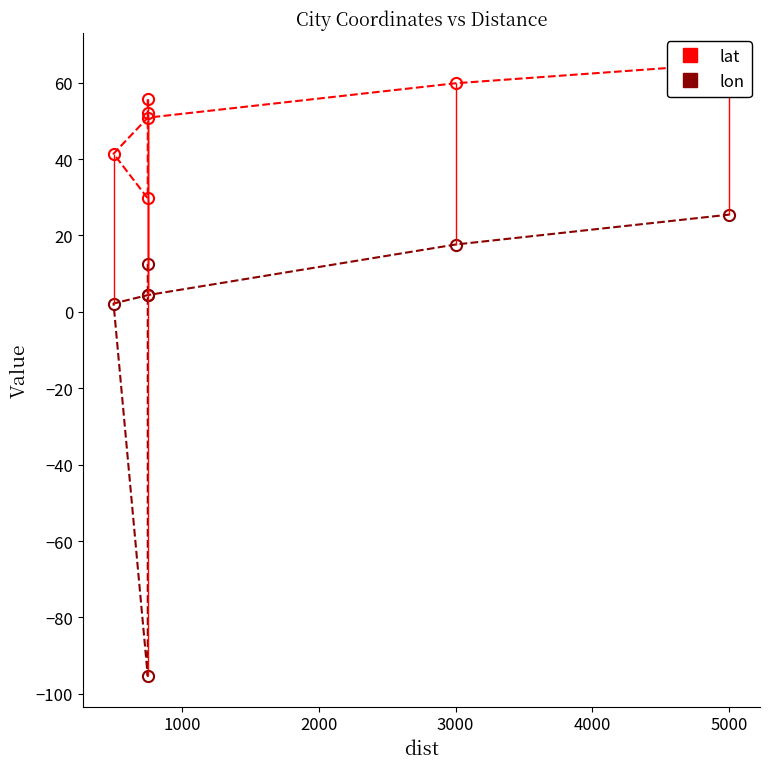

How many interior local valleys does the lat series have?

1